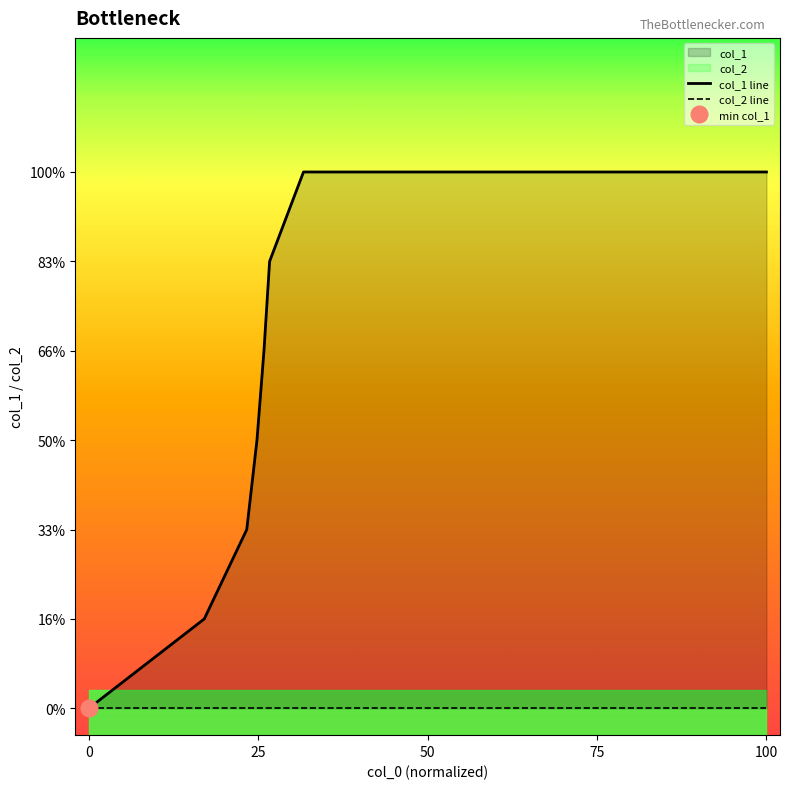

Does the chart display data point markers on the line(s)?

No